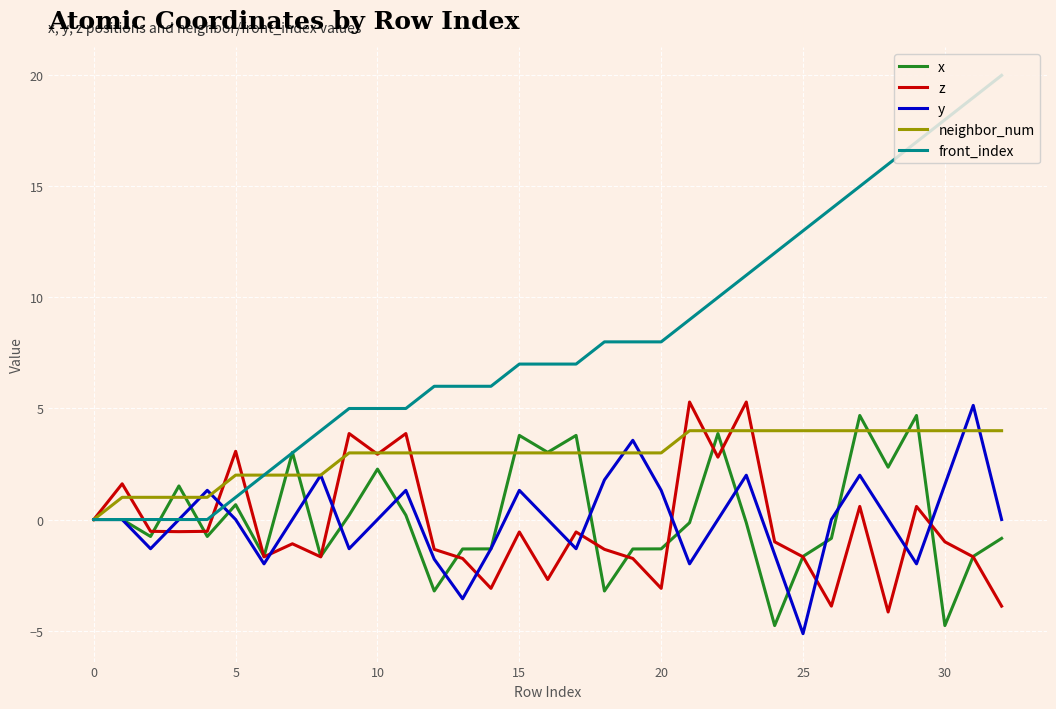

Which series has the widest spread of values?

front_index